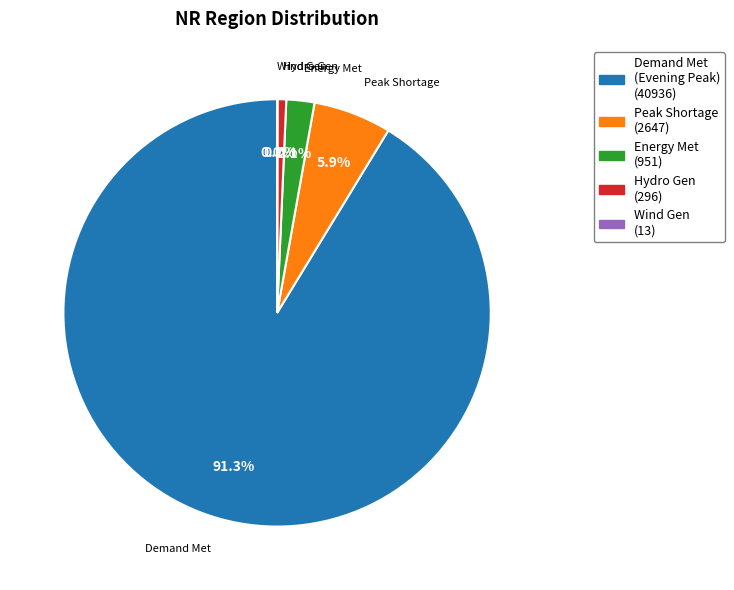

To the nearest percent, what is the difference between the largest and smallest slice percentages?

91%